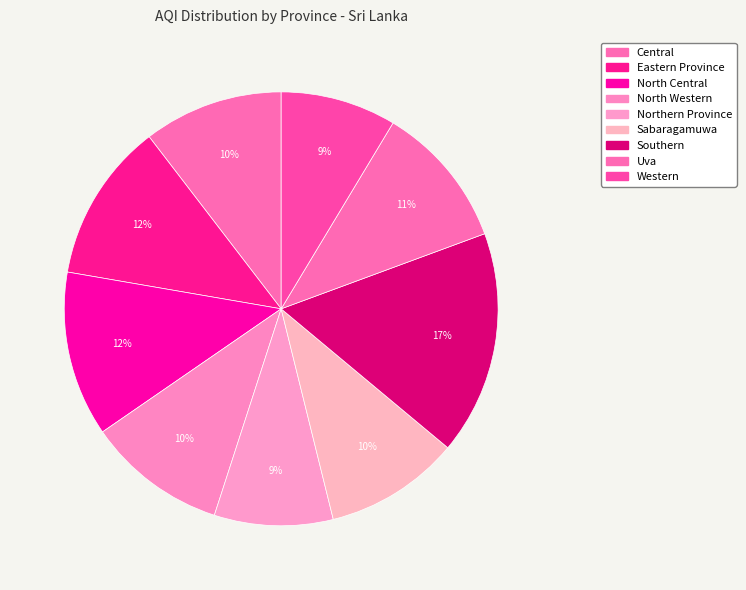

How many segments does this pie chart have?

9